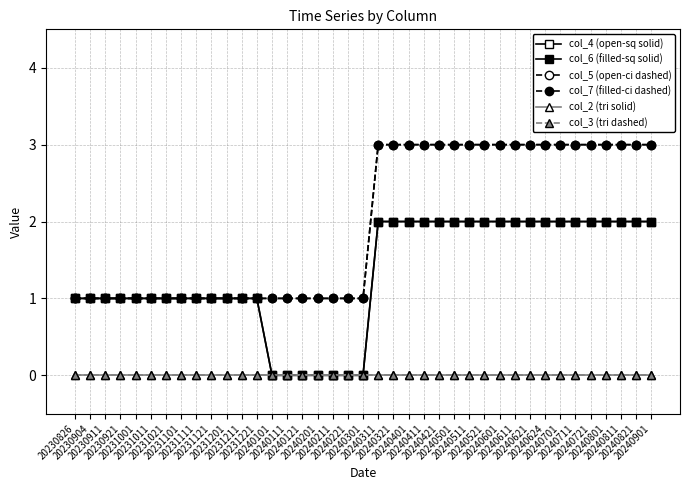

Which series has the largest range (max minus min)?

col_4 (open-sq solid)